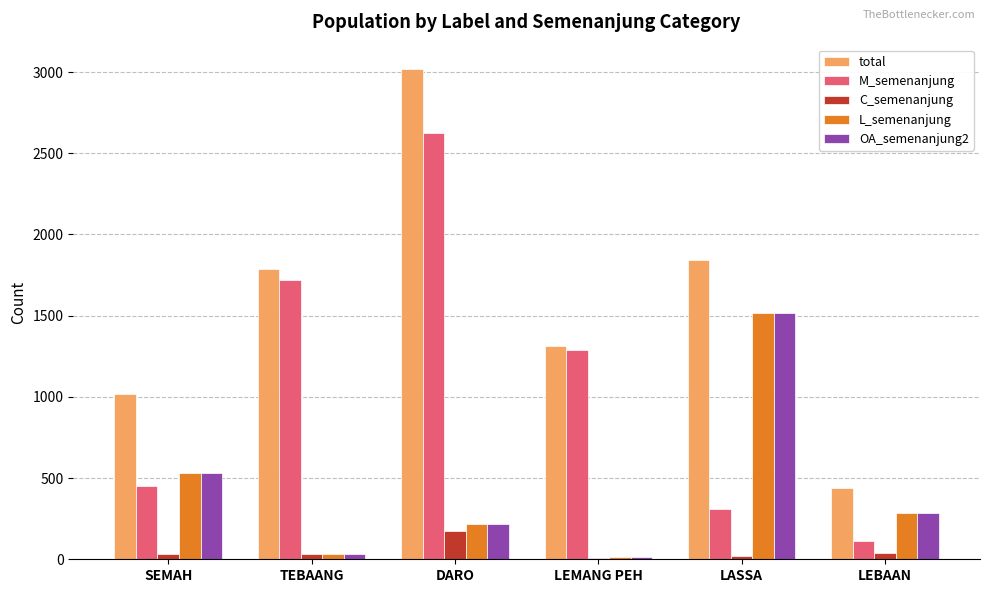

Which series changed the most between SEMAH and LEMANG PEH?

M_semenanjung